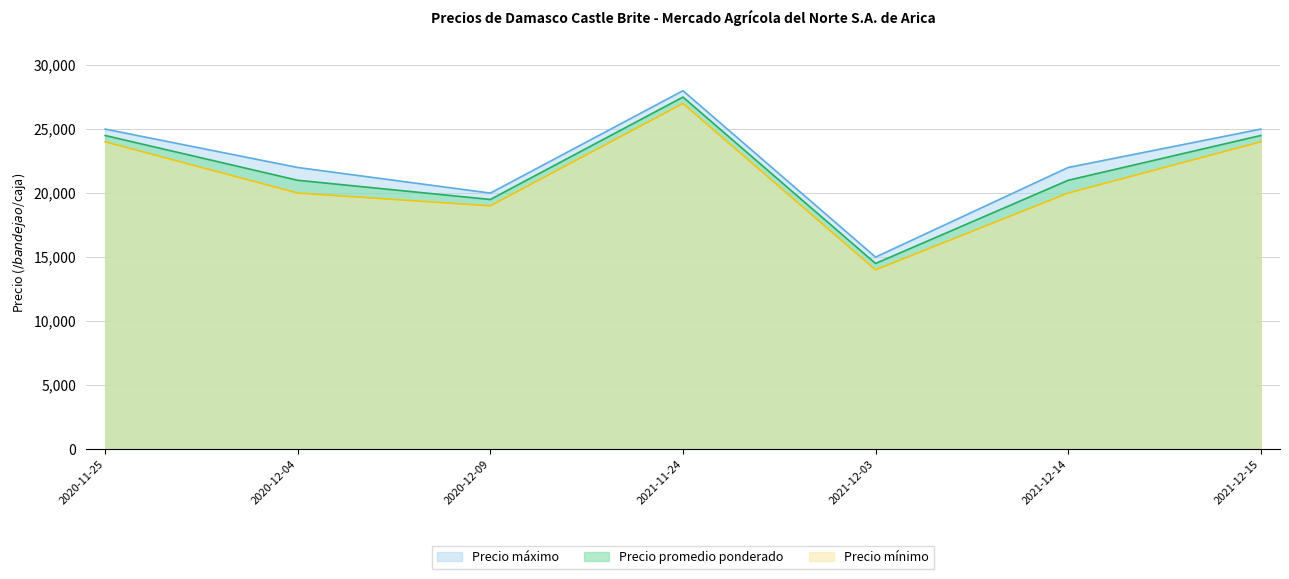

True or false: Precio promedio ponderado has more than 2 interior local peaks.

False